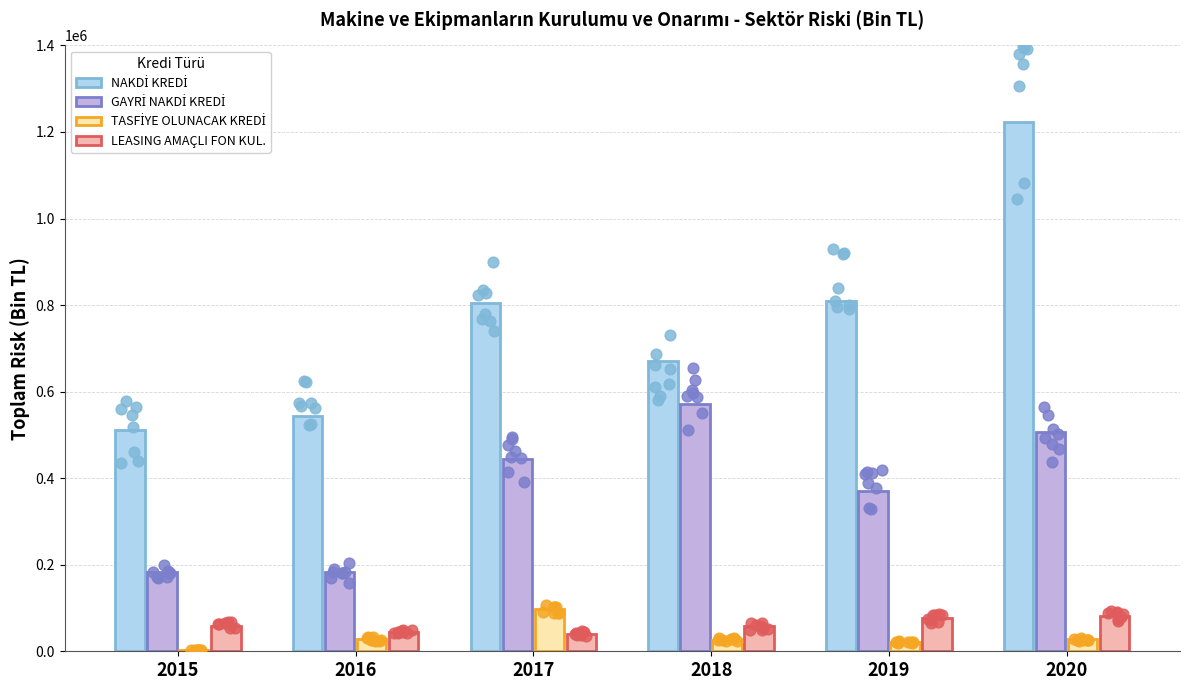

What are all the series names shown in the legend?

NAKDİ KREDİ, GAYRİ NAKDİ KREDİ, TASFİYE OLUNACAK KREDİ, LEASING AMAÇLI FON KUL.